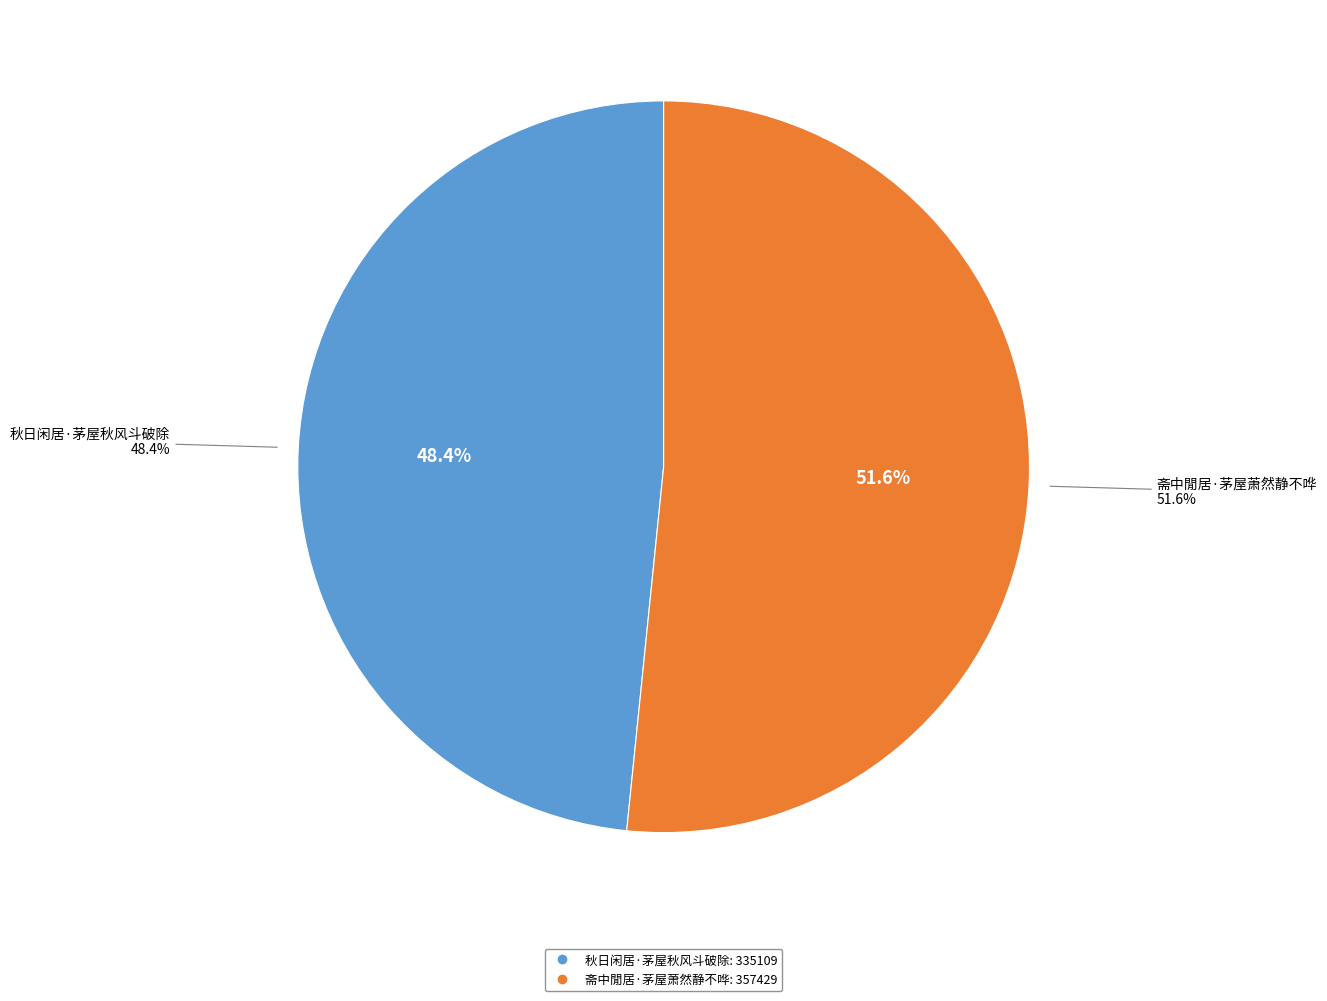

What portion of the pie excludes 秋日闲居·茅屋秋风斗破除?

51.6%